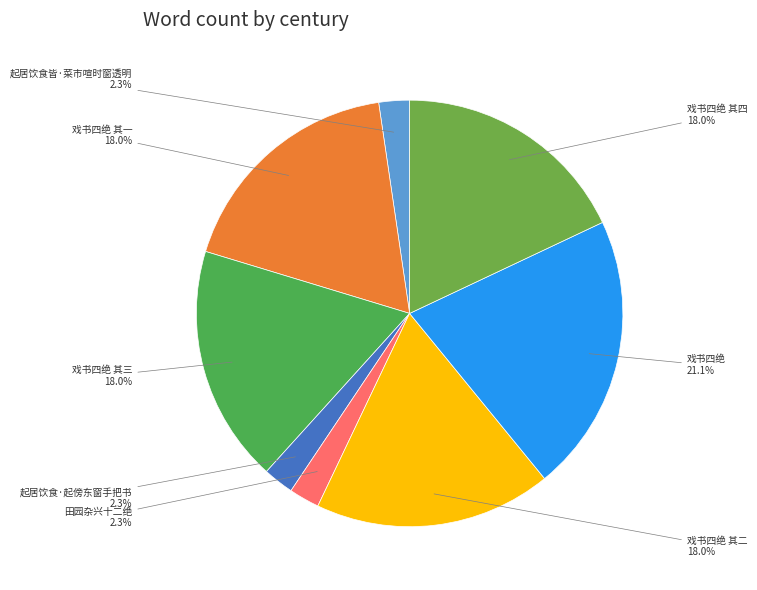

Combined, do 起居饮食皆·菜市喧时窗透明 and 起居饮食·起傍东窗手把书 account for over 50%?

No